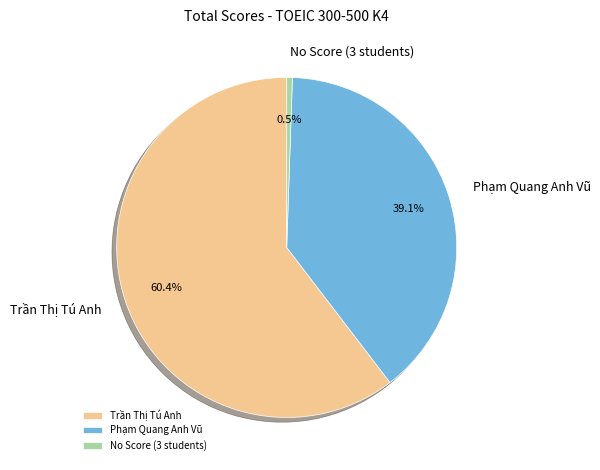

Which slice represents more than half of the pie?

Trần Thị Tú Anh